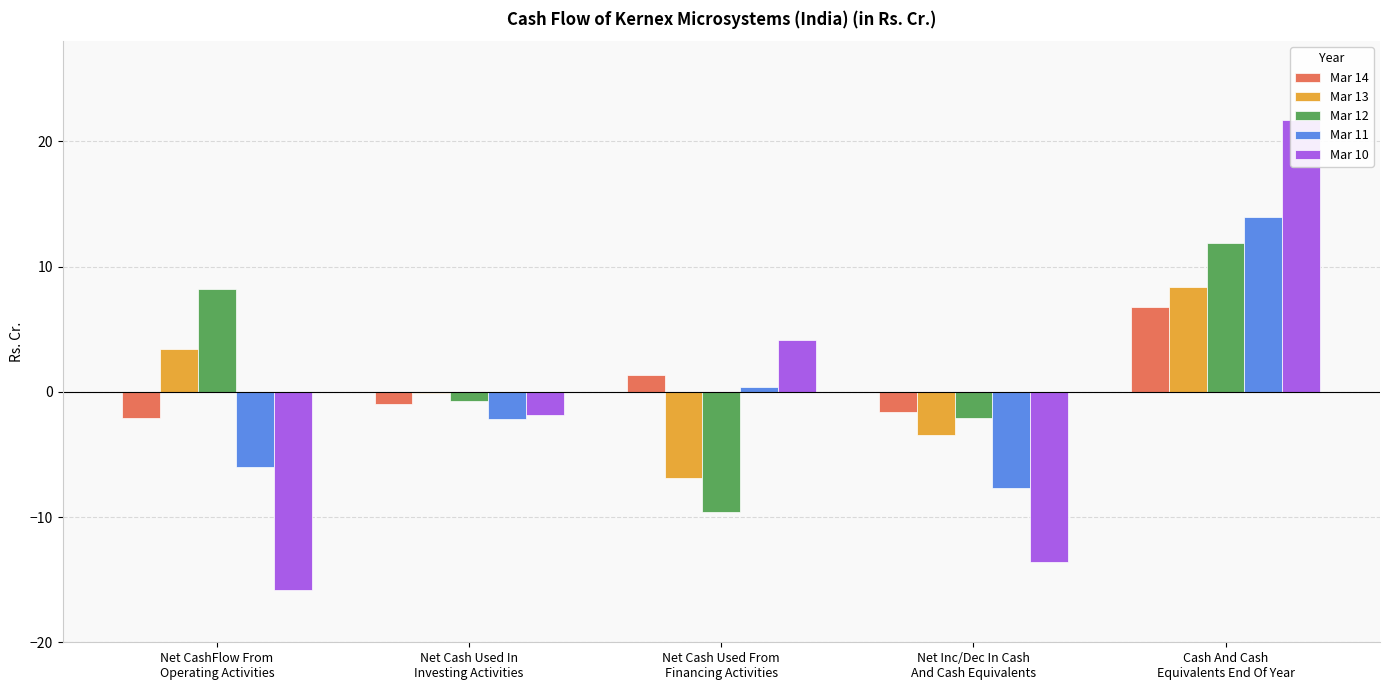

What position from the right is Net CashFlow From
Operating Activities?

5